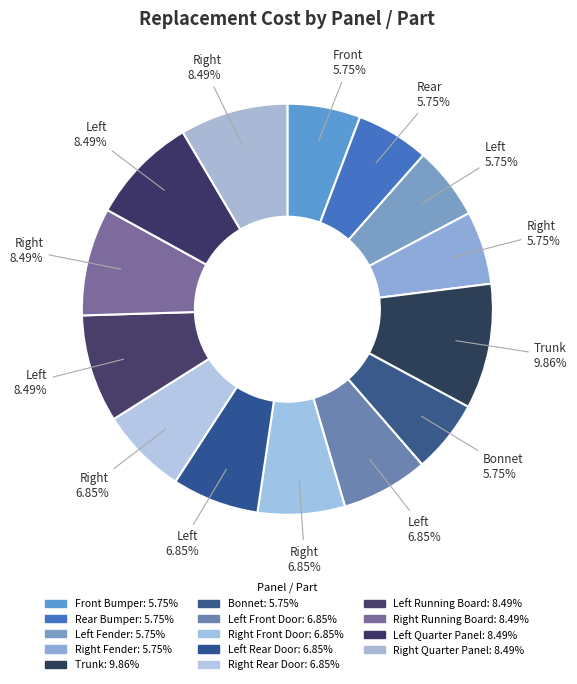

To the nearest percent, what is the difference between the largest and smallest slice percentages?

4%